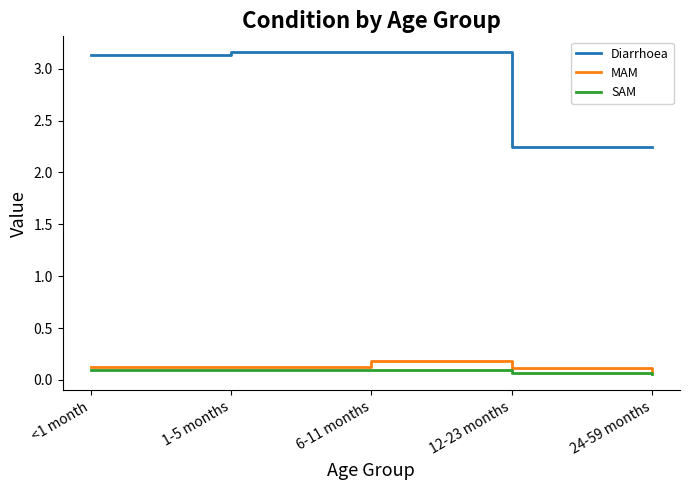

What is the spread (max minus min) of values at 1-5 months?

3.1